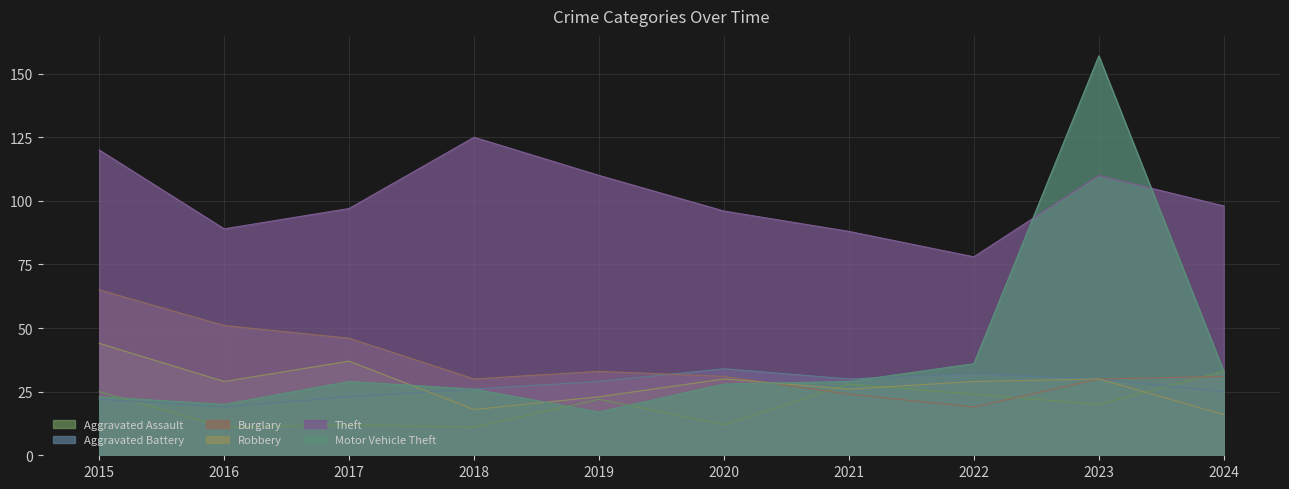

At which label does Robbery reach its peak?

2015